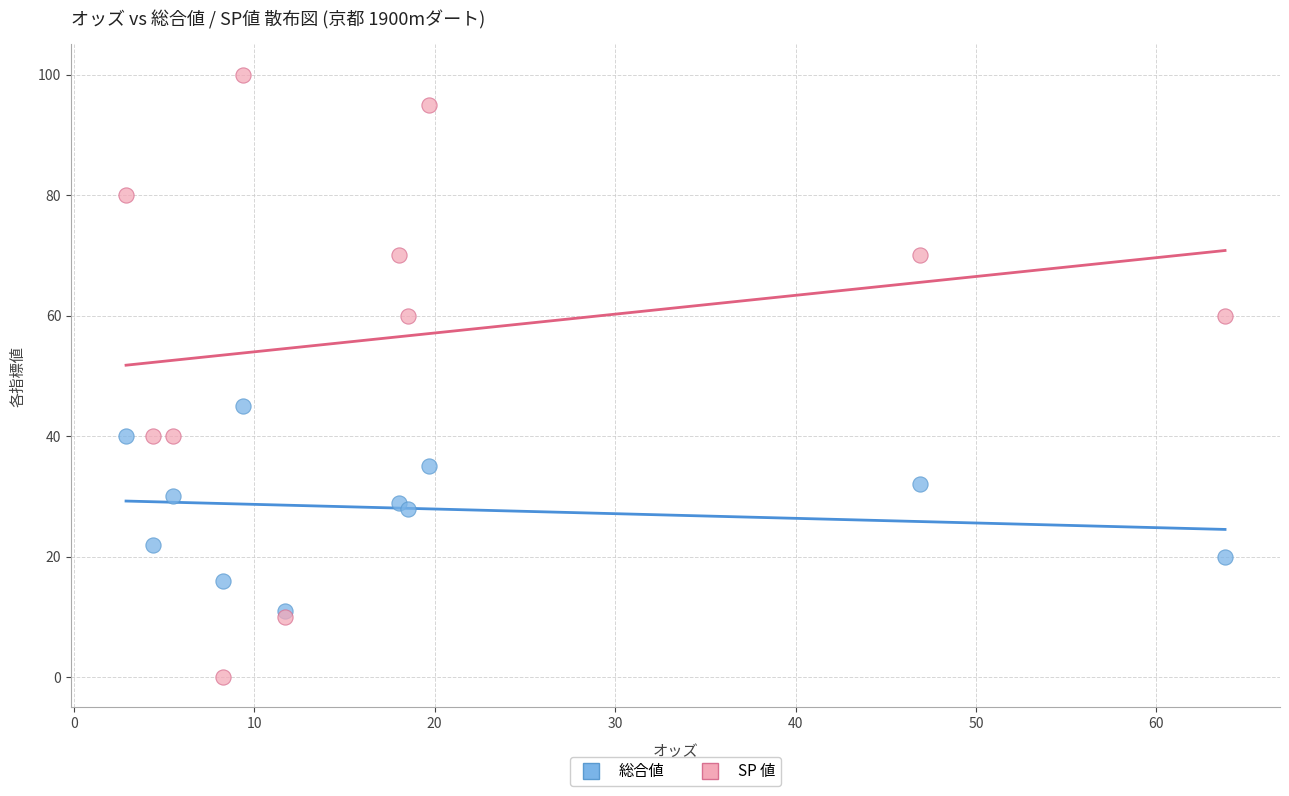

Across all series, what Y value is closest to 50?

45